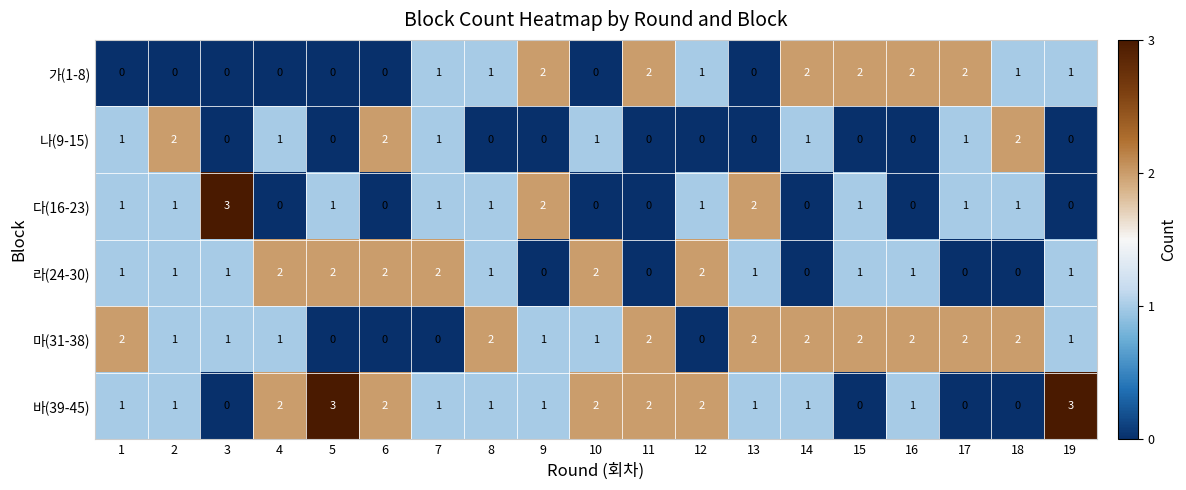

At how many categories does at least one series exceed 0?

19